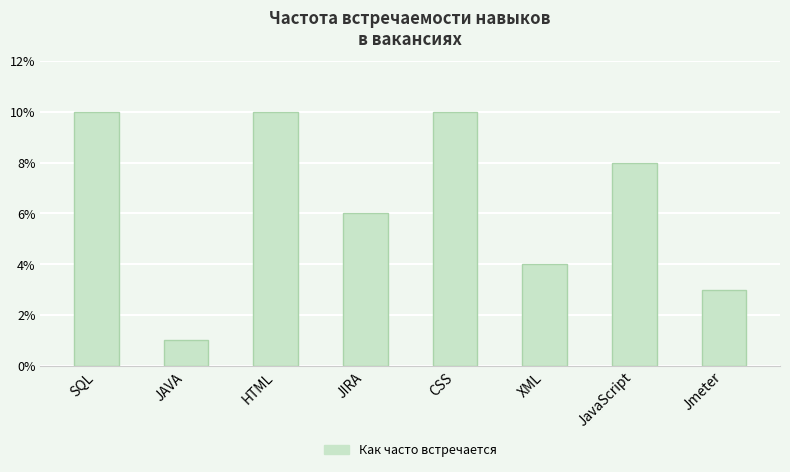

Reading right to left, extract all data points from this chart.

Jmeter=3	JavaScript=8	XML=4	CSS=10	JIRA=6	HTML=10	JAVA=1	SQL=10